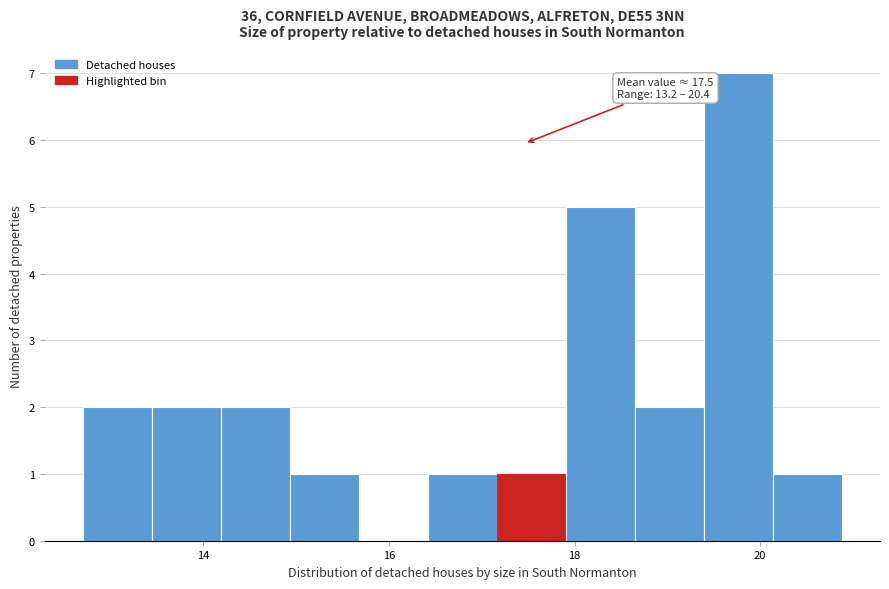

Read against the x-axis, roughly where is the centre of the tallest bar?

19.8